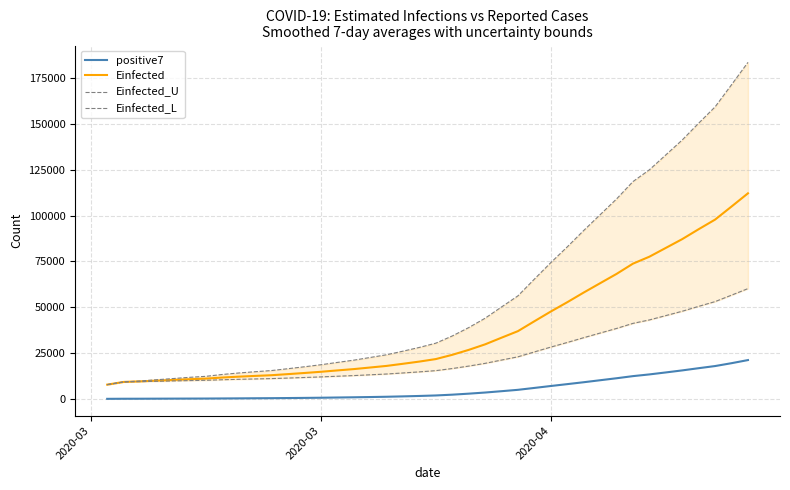

What is the highest value of the positive7 series?

21260.3